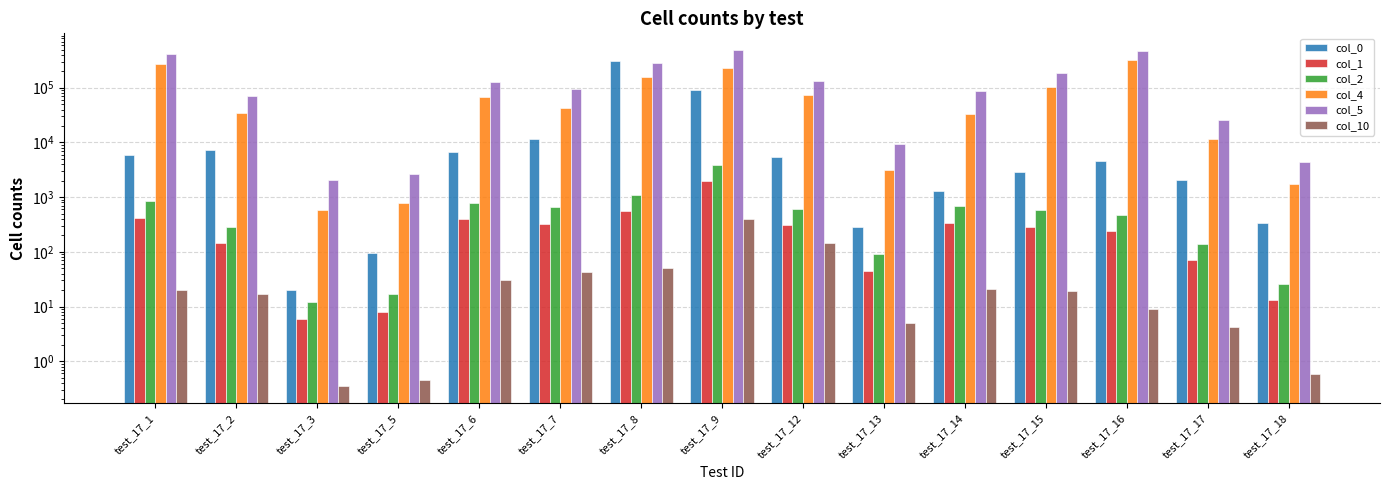

At which category does the chart reach its peak across all series?

test_17_9